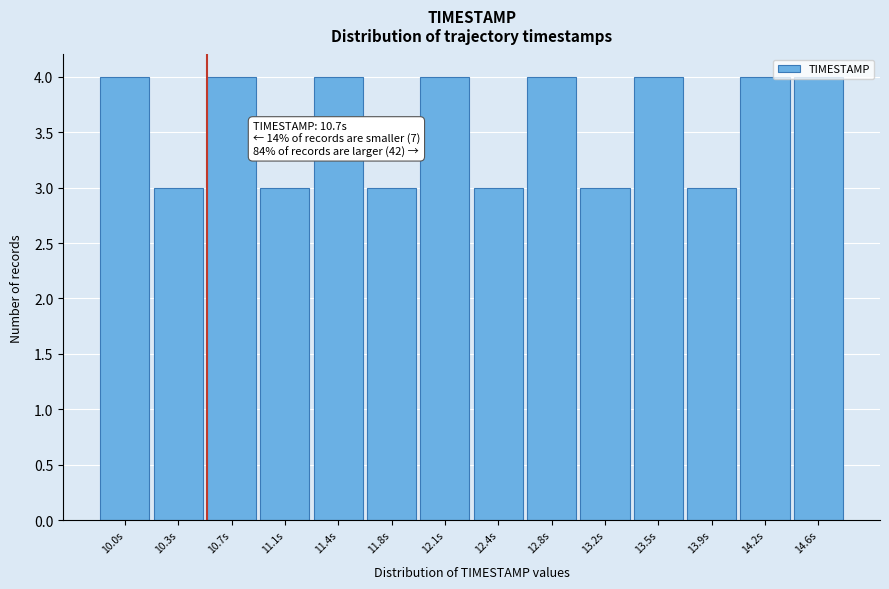

What is the sum of all values?

50